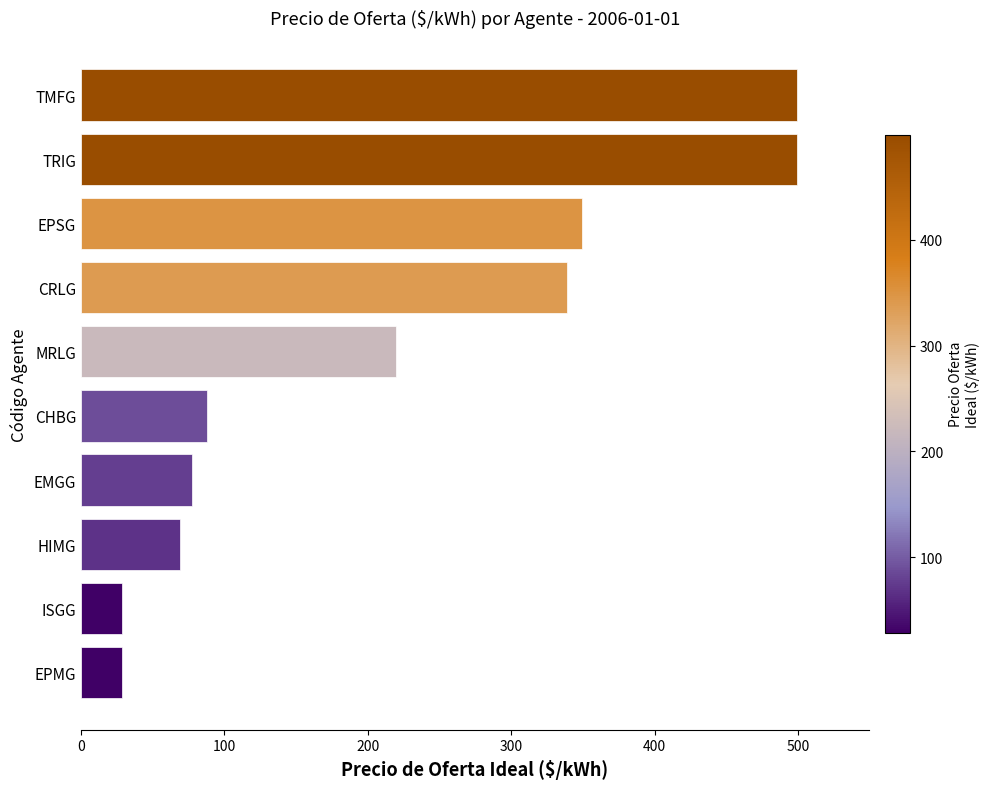

What is the minimum value shown in the chart?

28.6